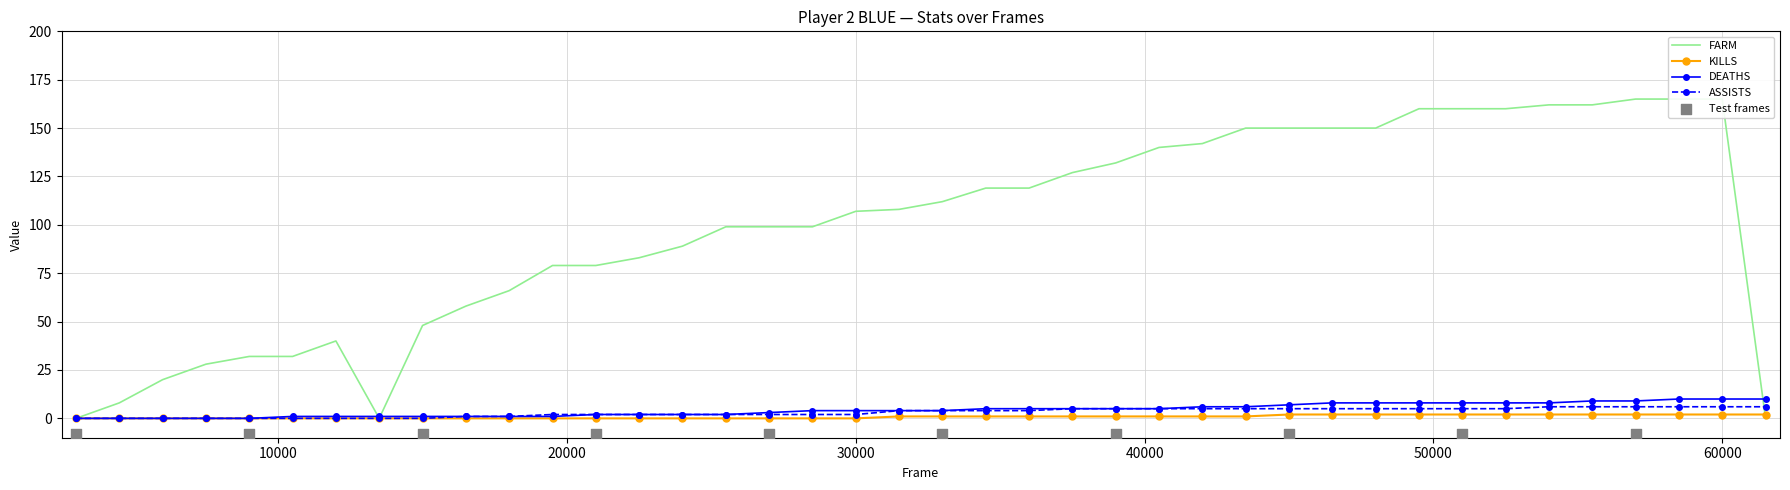

Which series reaches the minimum Y coordinate?

KILLS